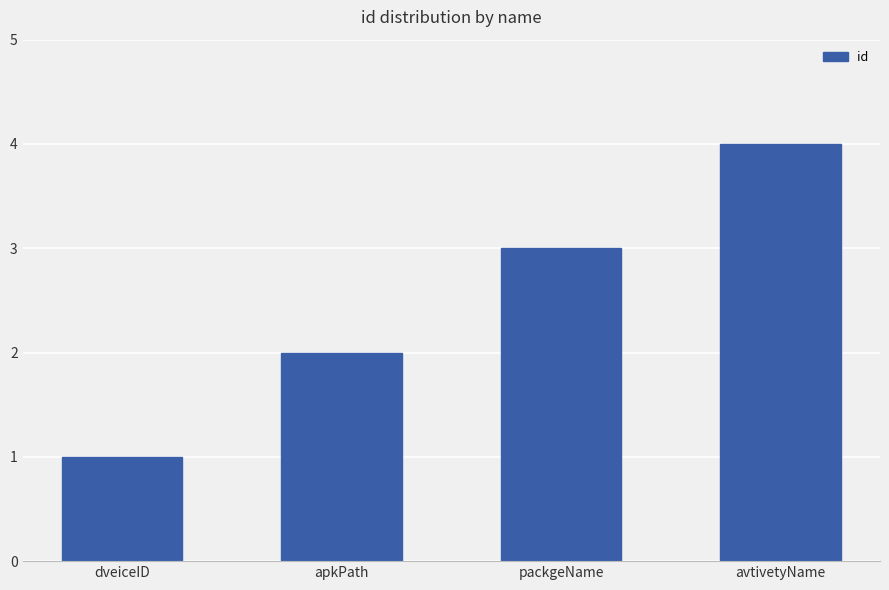

True or false: the data shows 2 at avtivetyName.

False